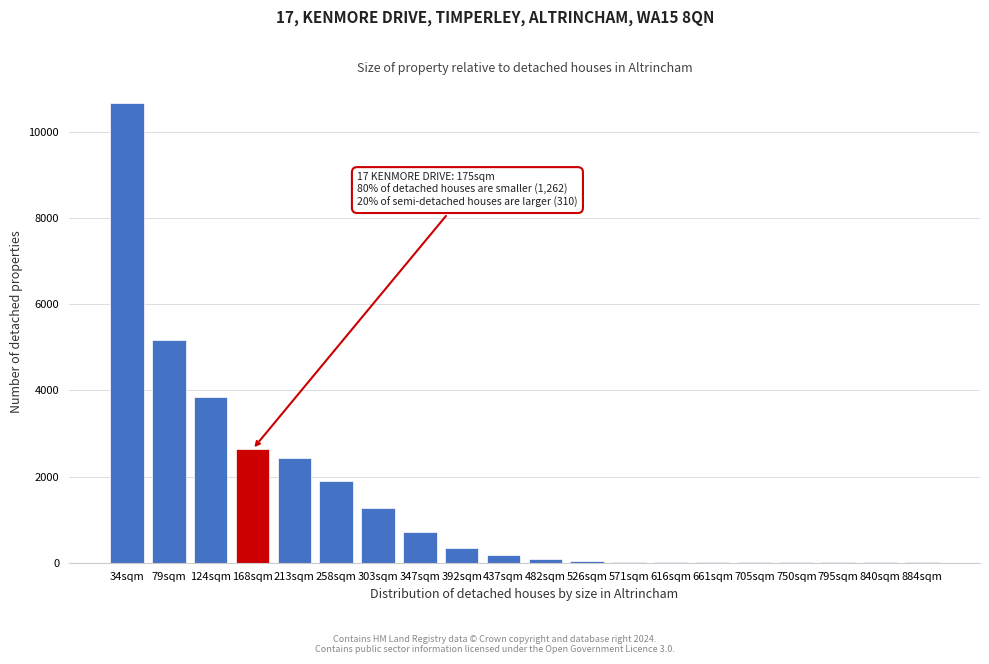

What is the change in value from 34sqm to 213sqm?

-8236